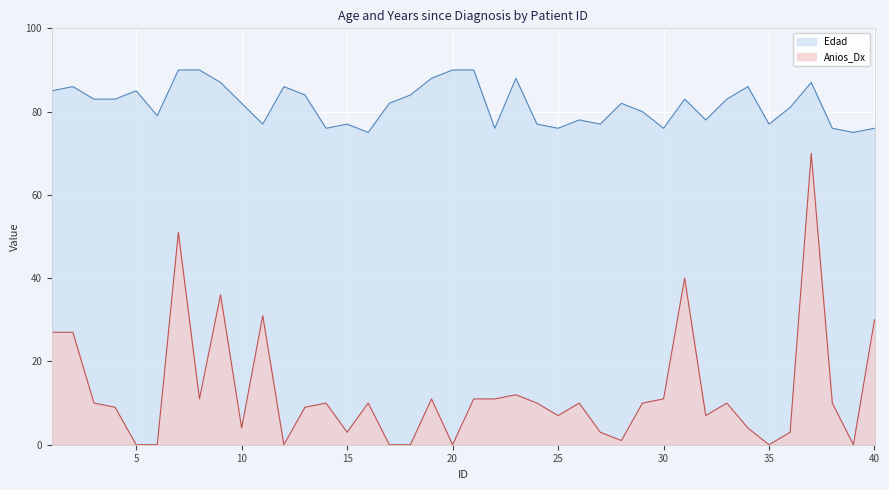

What is the highest value of the Edad series?

90